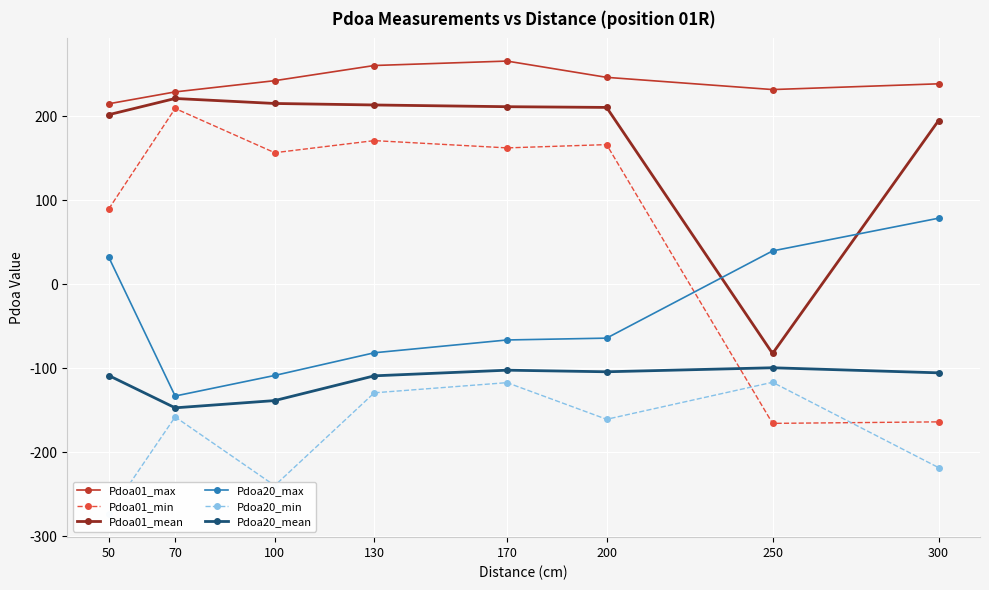

At 170, list the series in order from largest to smallest.

Pdoa01_max, Pdoa01_mean, Pdoa01_min, Pdoa20_max, Pdoa20_mean, Pdoa20_min